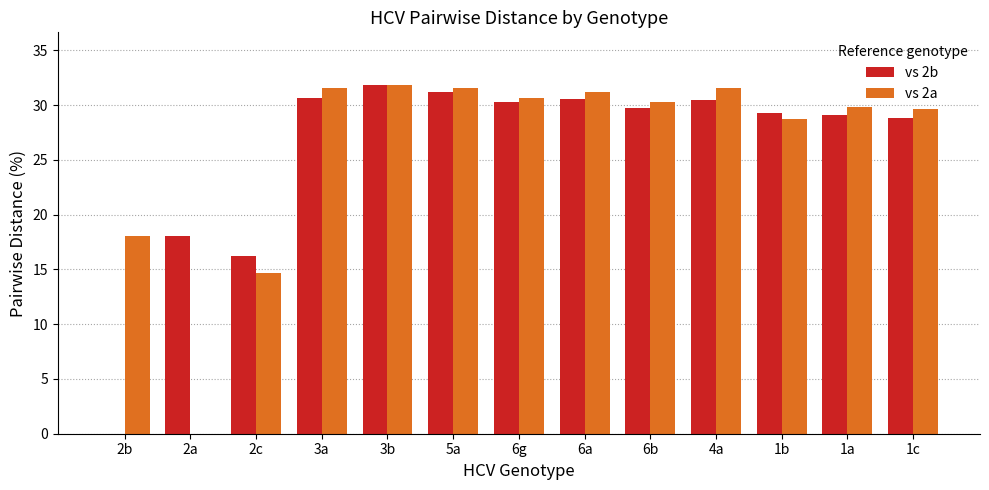

Count the number of categories in the chart.

13